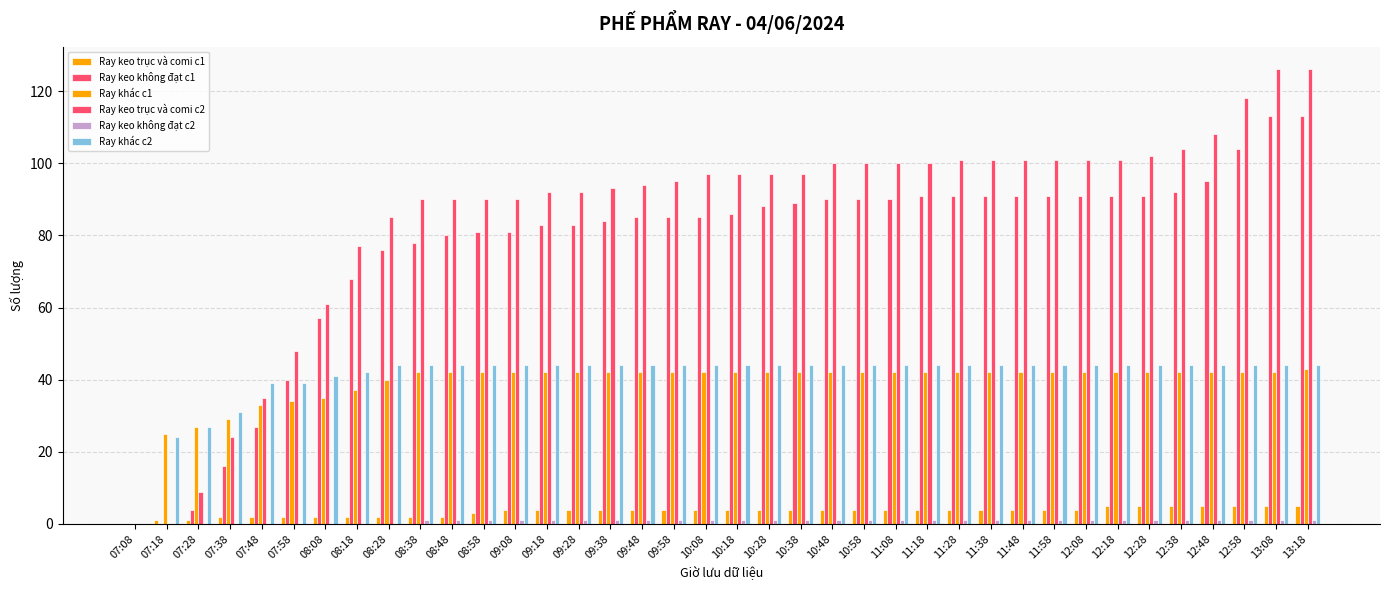

Does the chart contain stacked bars?

No